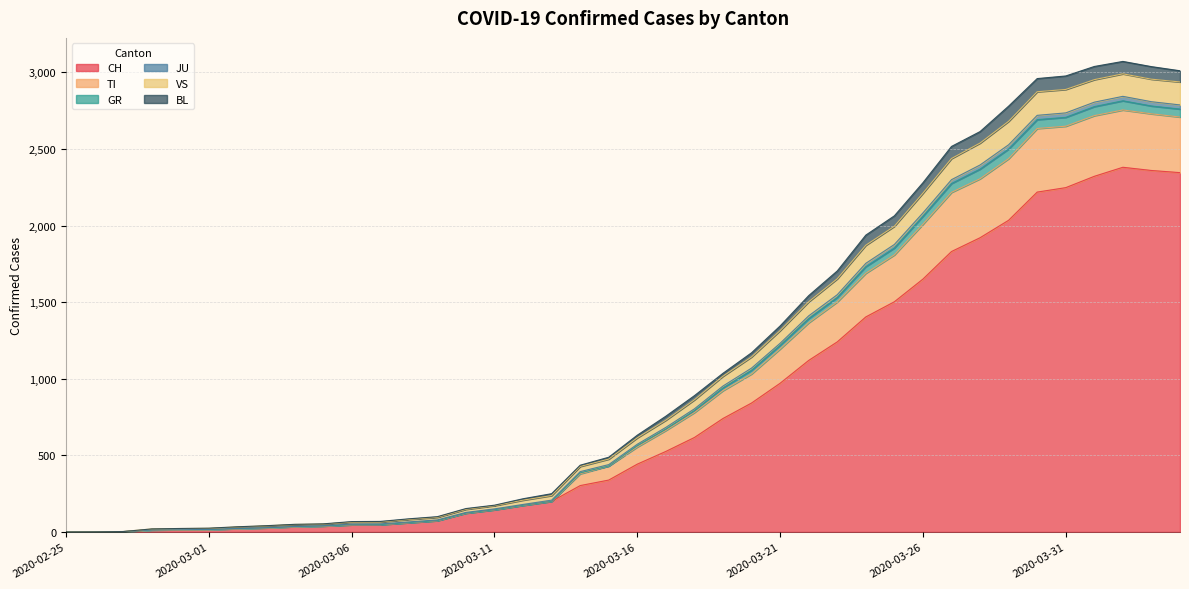

Which category has the highest value in the GR series?

2020-04-02